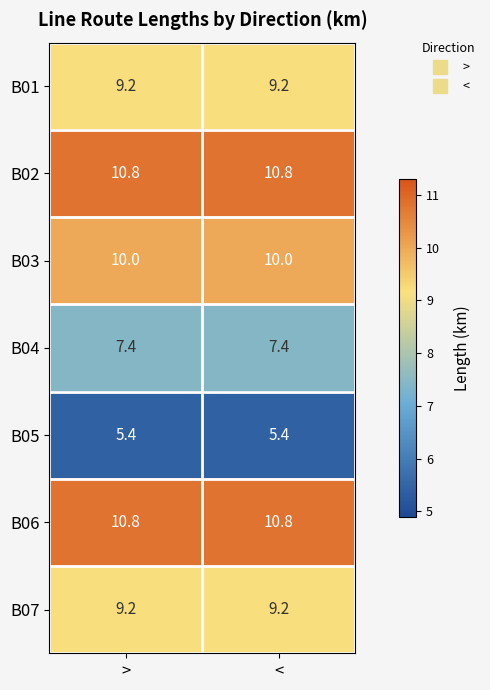

Count the number of data series in this chart.

7